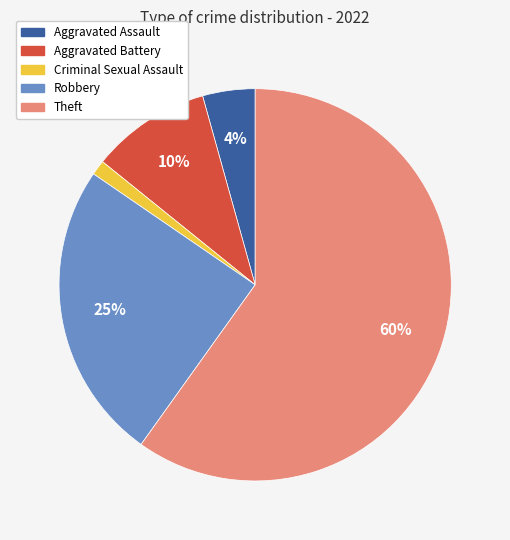

What is the largest slice in the pie chart?

Theft